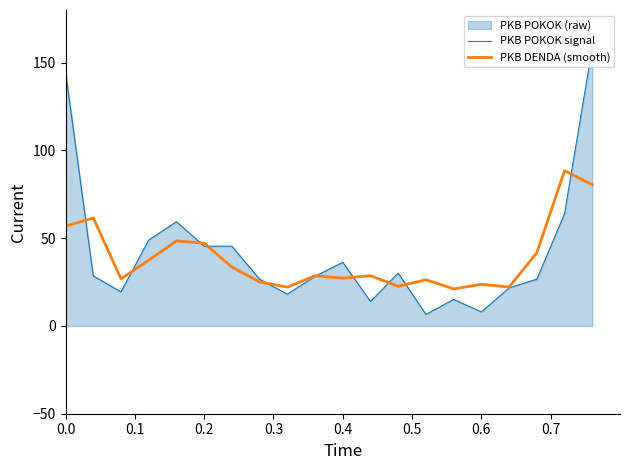

After their last crossing, which series has the higher values: PKB POKOK signal or PKB DENDA (smooth)?

PKB POKOK signal